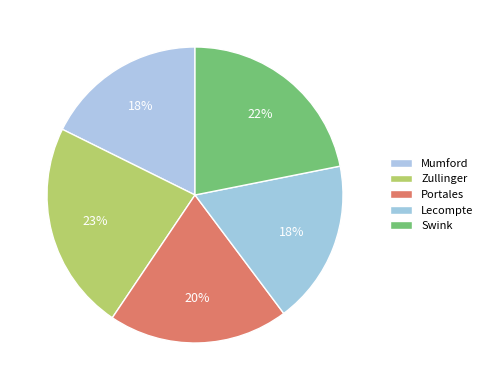

Is the sum of Portales and Swink greater than half?

No